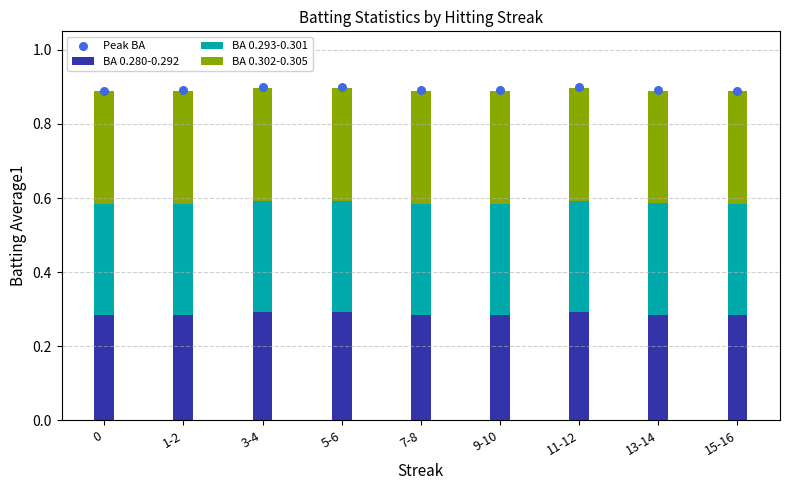

At which category is the sum across all series the highest?

5-6